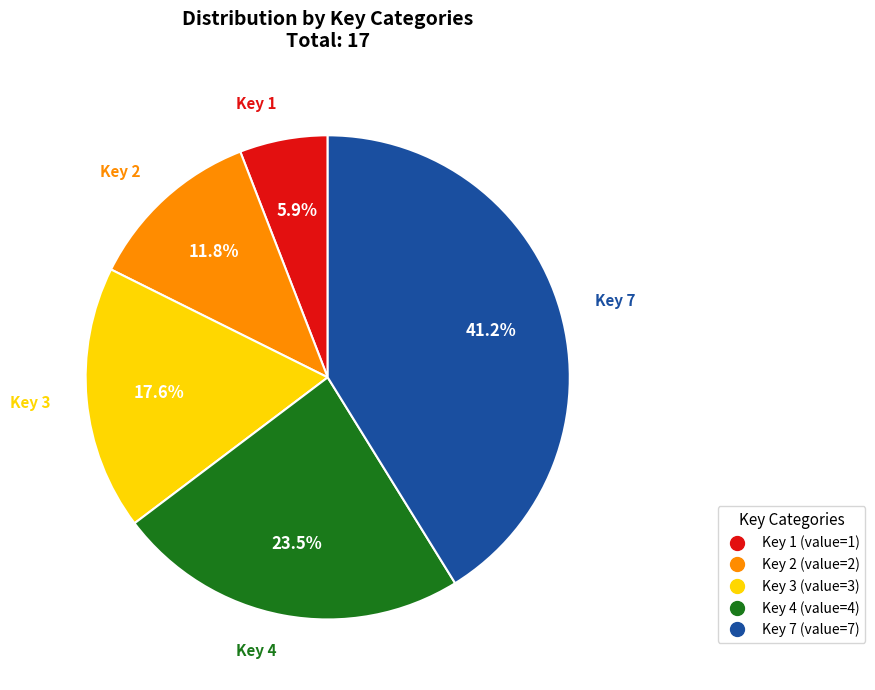

How many segments does this pie chart have?

5